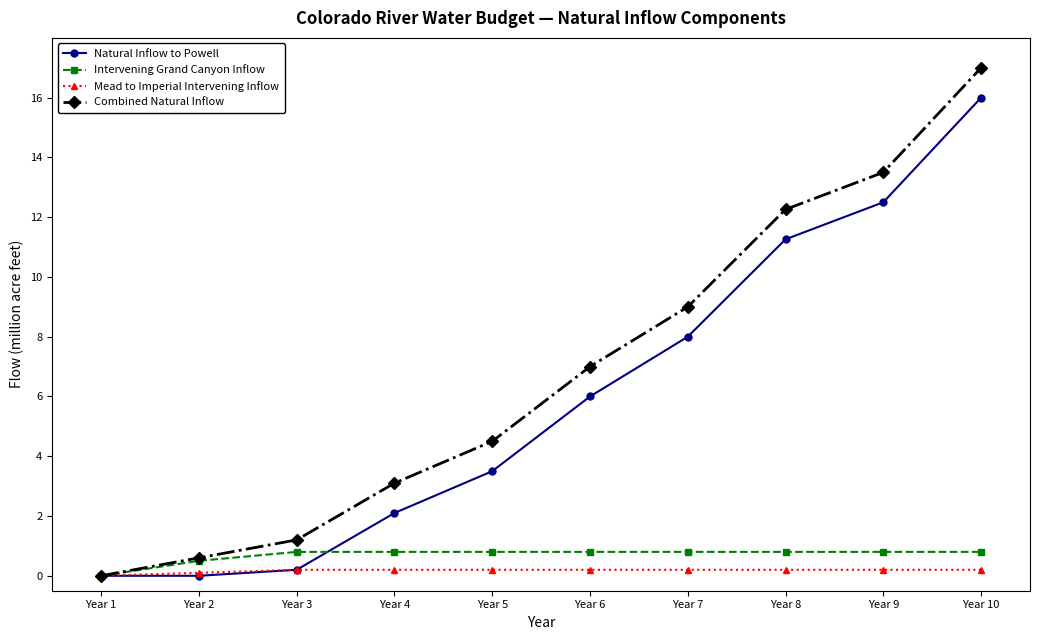

Is the value of Natural Inflow to Powell at Year 6 greater than the value of Mead to Imperial Intervening Inflow at Year 3?

Yes